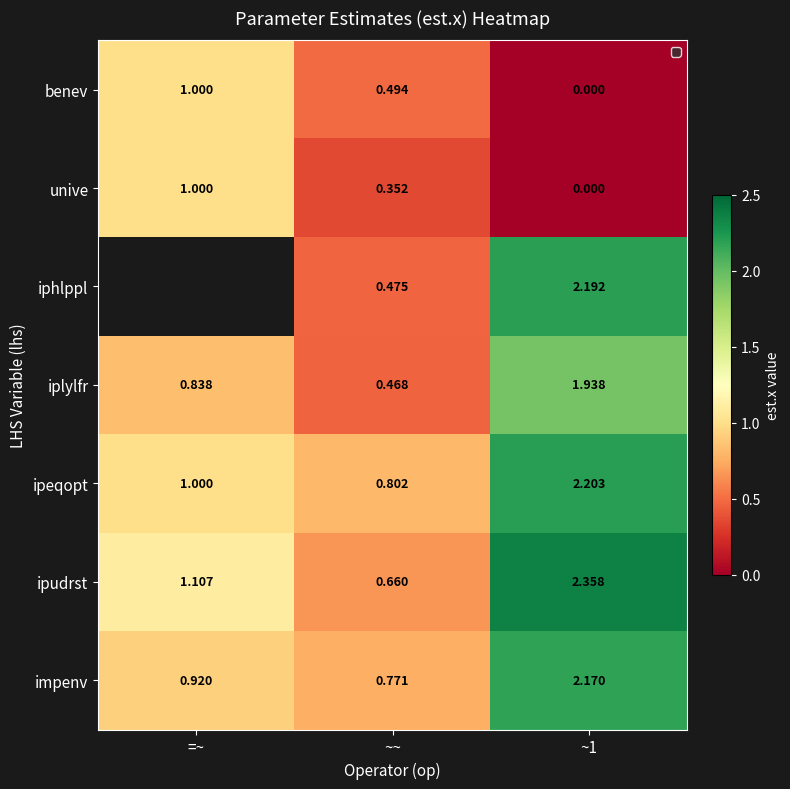

True or false: iphlppl has a value of 1.1 at ~1.

False